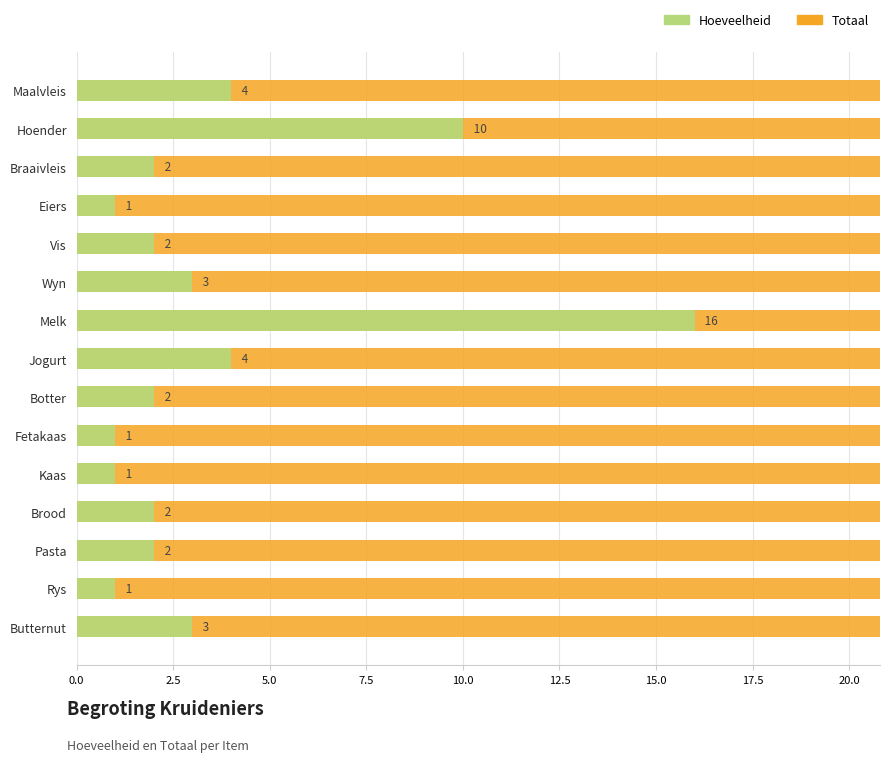

Reading right to left, transcribe all the data shown in this chart.

Totaal: 39.0	30.0	30.0	30.0	100.0	45.0	110.0	120.0	400.0	100.0	130.0	45.0	240.0	400.0	380.0
Hoeveelheid: 3.0	1.0	2.0	2.0	1.0	1.0	2.0	4.0	16.0	3.0	2.0	1.0	2.0	10.0	4.0